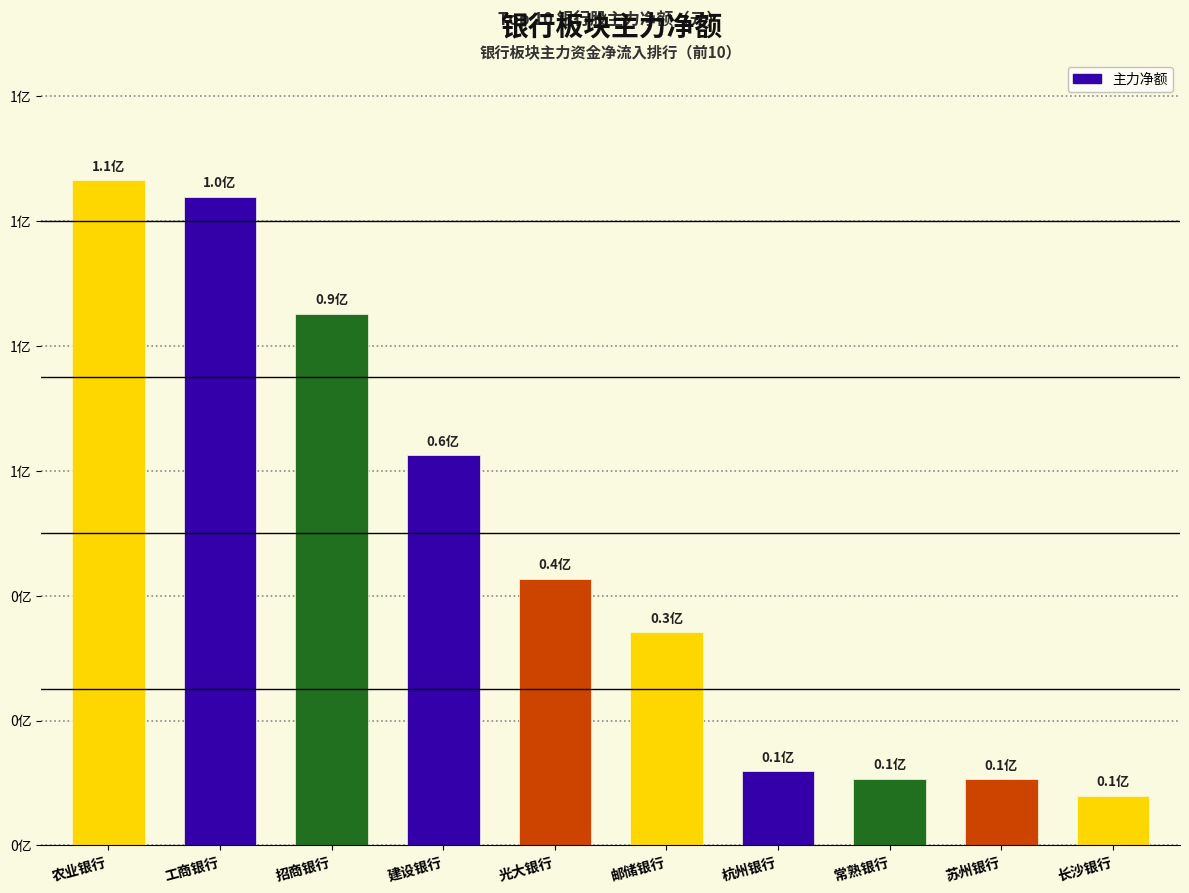

Which label corresponds to the smallest value in the chart?

长沙银行